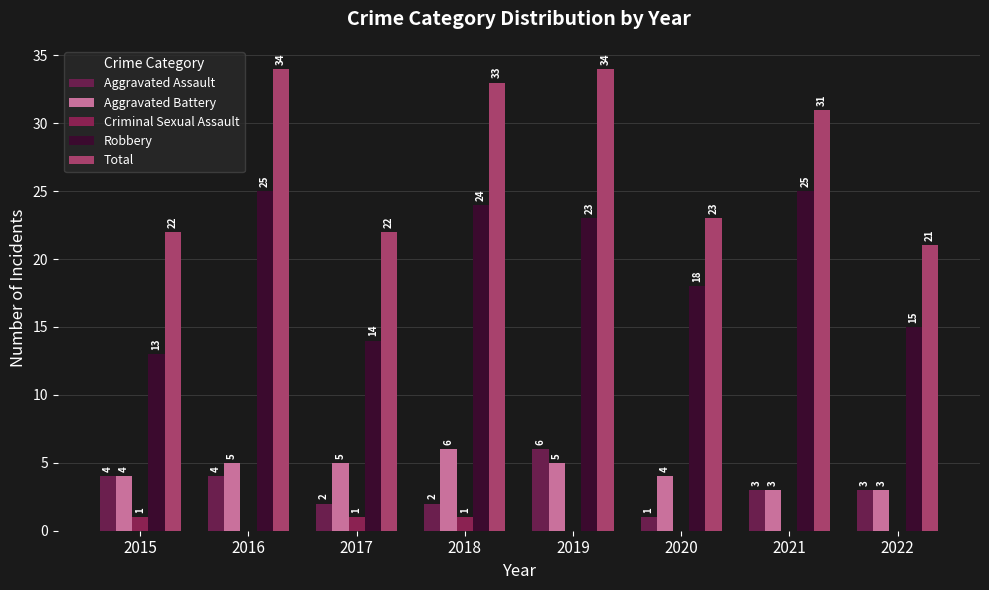

Reading right to left, transcribe all the data shown in this chart.

Aggravated Assault: 2022=3	2021=3	2020=1	2019=6	2018=2	2017=2	2016=4	2015=4
Aggravated Battery: 2022=3	2021=3	2020=4	2019=5	2018=6	2017=5	2016=5	2015=4
Criminal Sexual Assault: 2022=0	2021=0	2020=0	2019=0	2018=1	2017=1	2016=0	2015=1
Robbery: 2022=15	2021=25	2020=18	2019=23	2018=24	2017=14	2016=25	2015=13
Total: 2022=21	2021=31	2020=23	2019=34	2018=33	2017=22	2016=34	2015=22